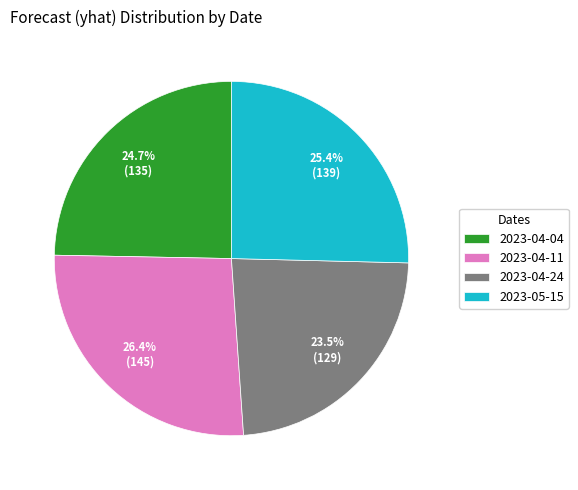

What percentage is NOT represented by 2023-04-11?

73.6%